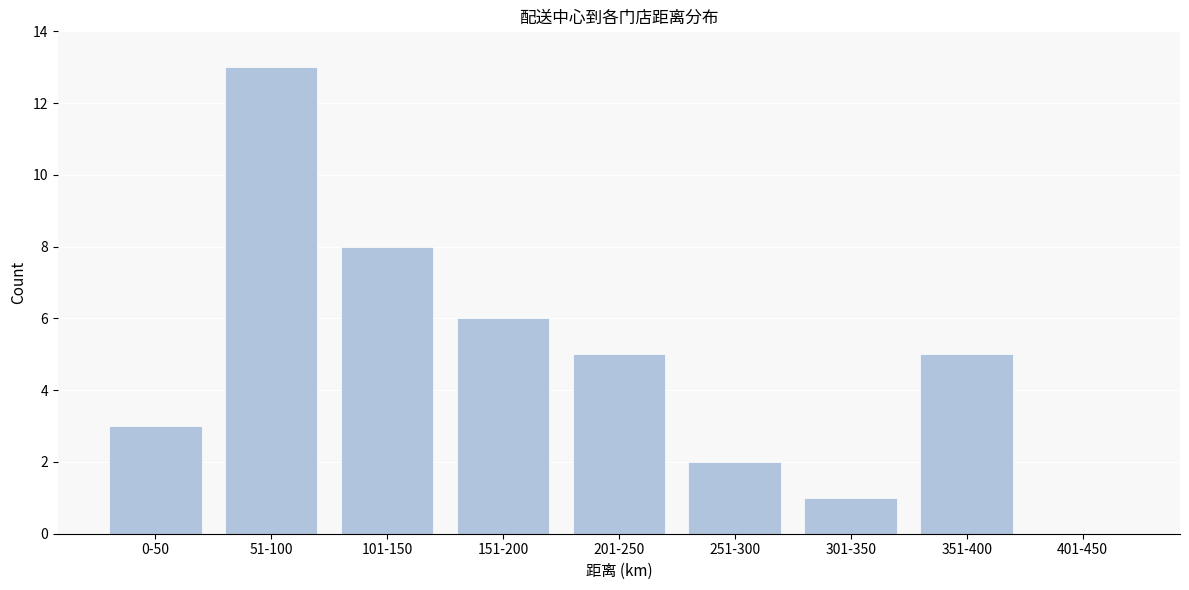

Reading left to right, transcribe all the data shown in this chart.

0-50=3	51-100=13	101-150=8	151-200=6	201-250=5	251-300=2	301-350=1	351-400=5	401-450=0